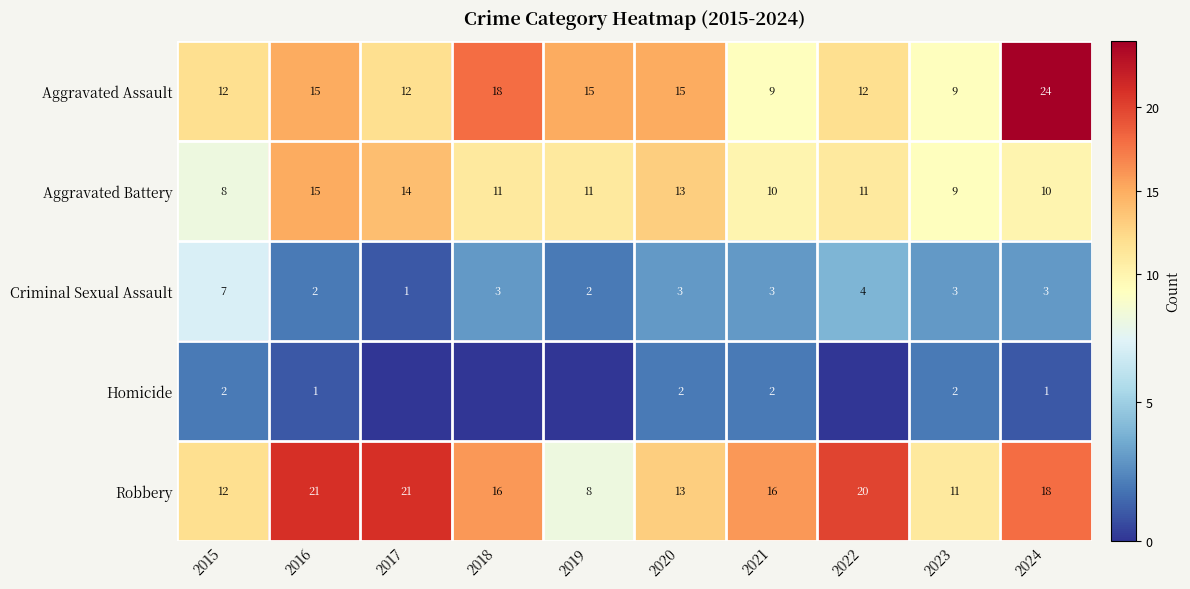

Which has a higher value, 2015 or 2016?

2016